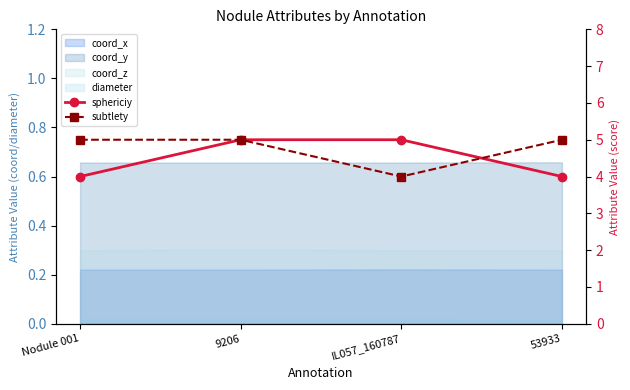

Which series changed the most between Nodule 001 and 53933?

sphericiy